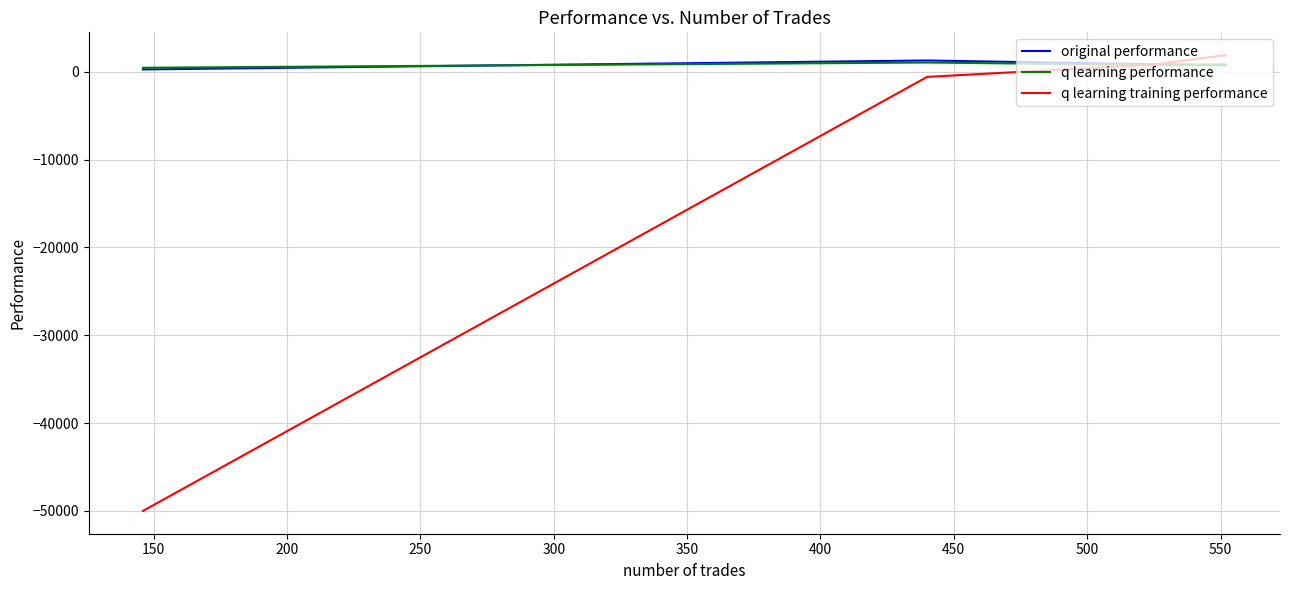

What is the lowest value of the original performance series?

258.7